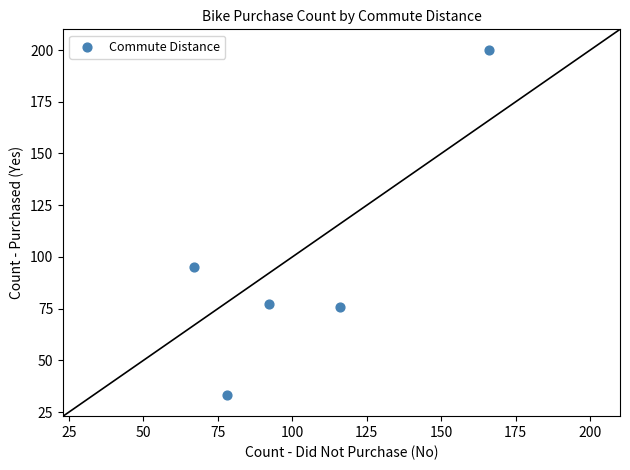

What is the average X value?

104